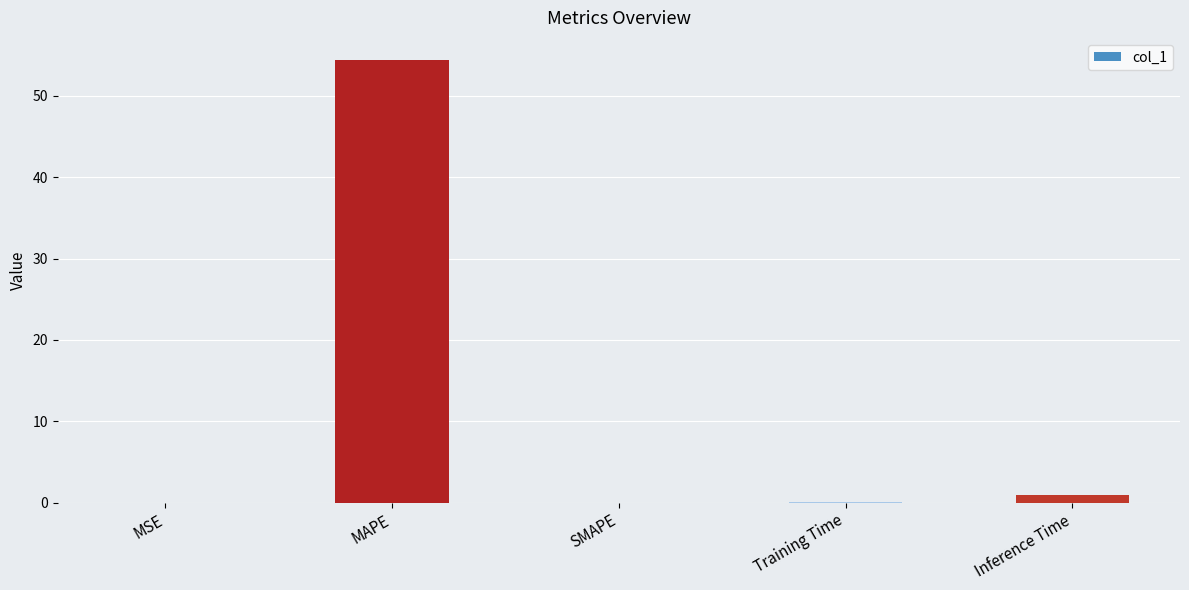

What is the maximum value shown in the chart?

54.4